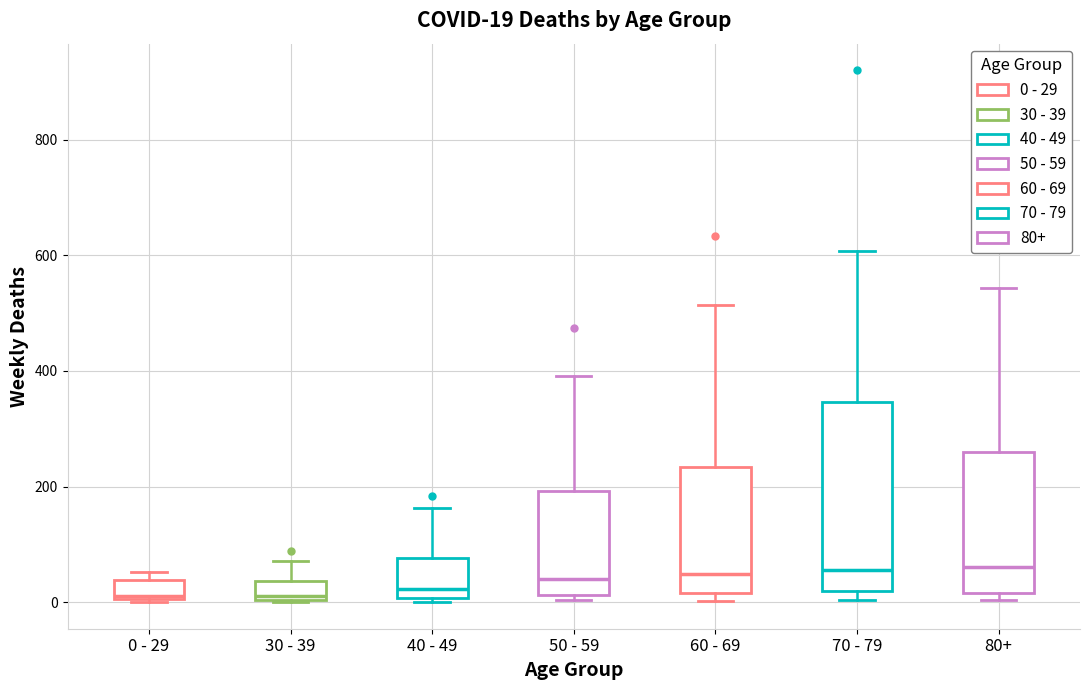

Which box is the tallest, from its lower edge to its upper edge?

70 - 79